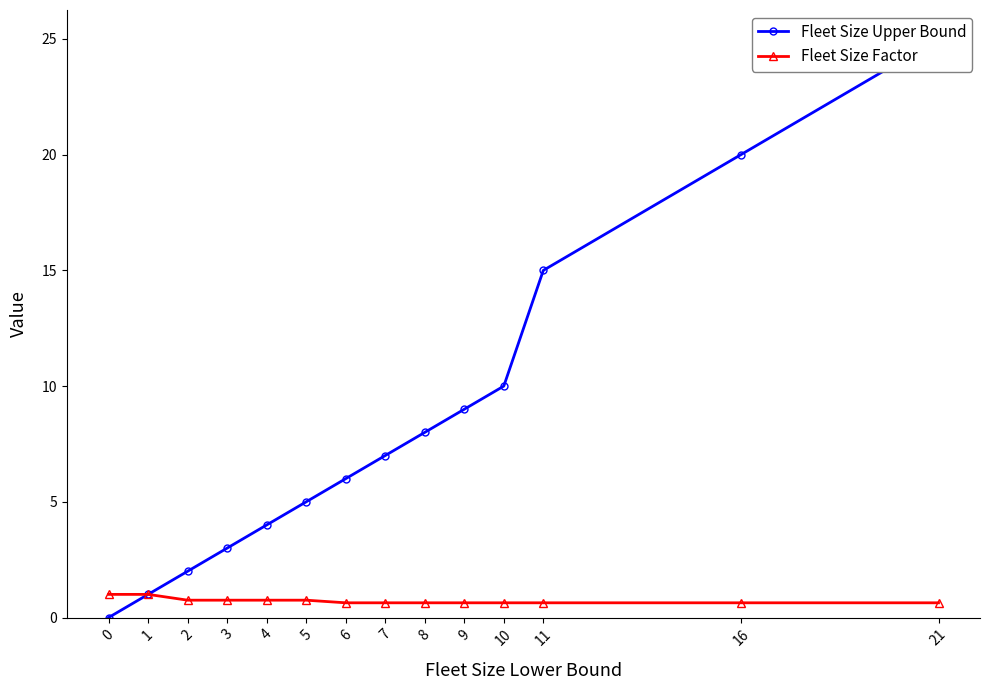

What is the value of the Fleet Size Factor point at the 14th from the left?

0.6